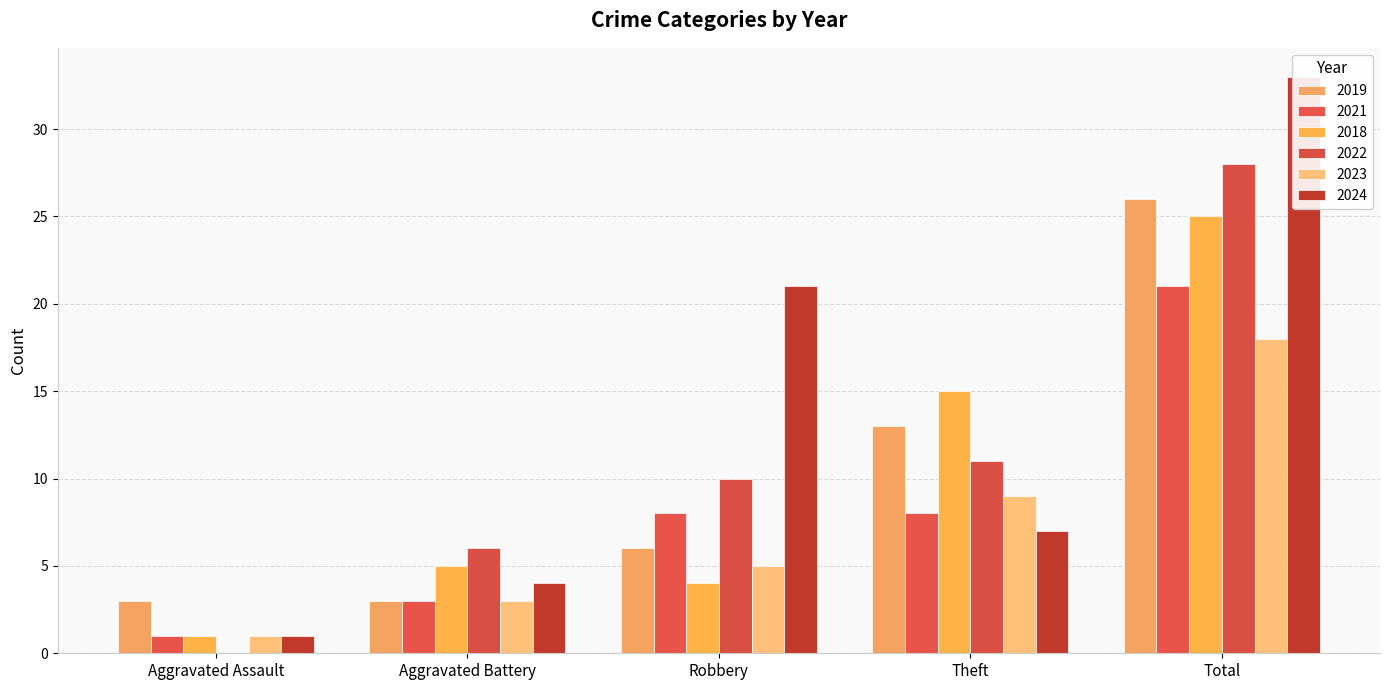

What position from the right is Robbery?

3